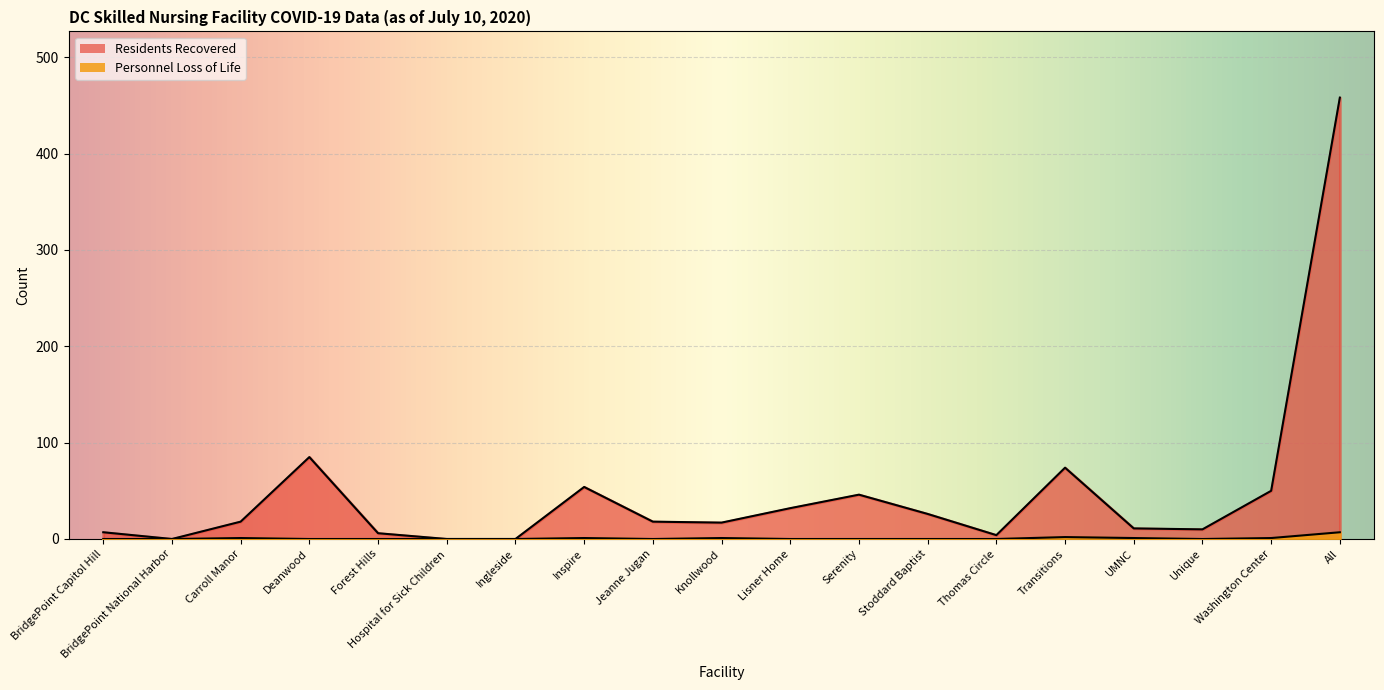

Count the Personnel Loss of Life values in the range 0 to 1.

17